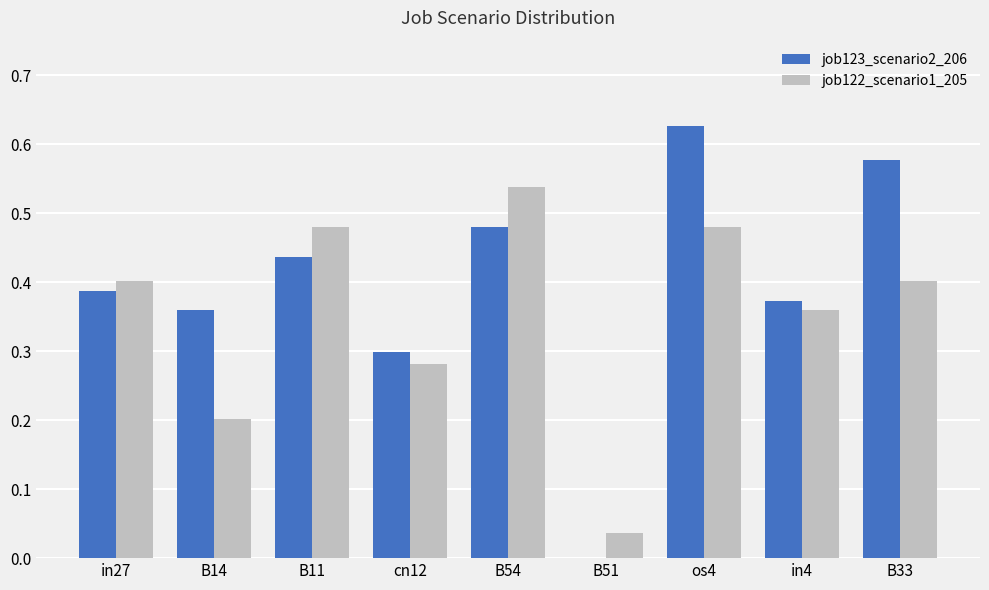

Is it true that job123_scenario2_206 equals 0.4 at in27?

True